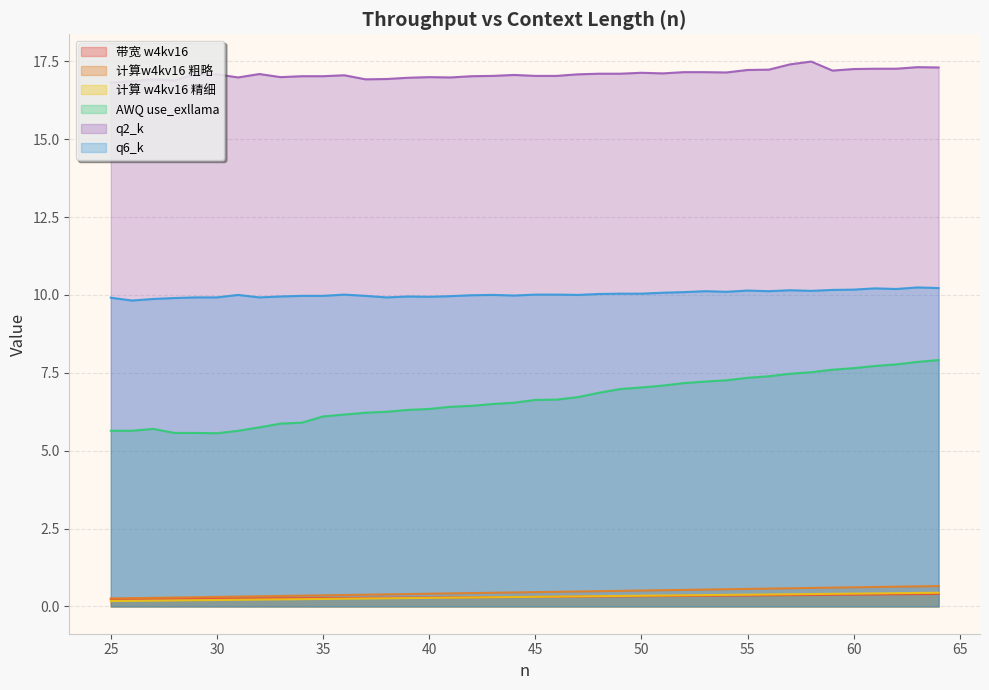

What is the lowest value of the q2_k series?

16.8